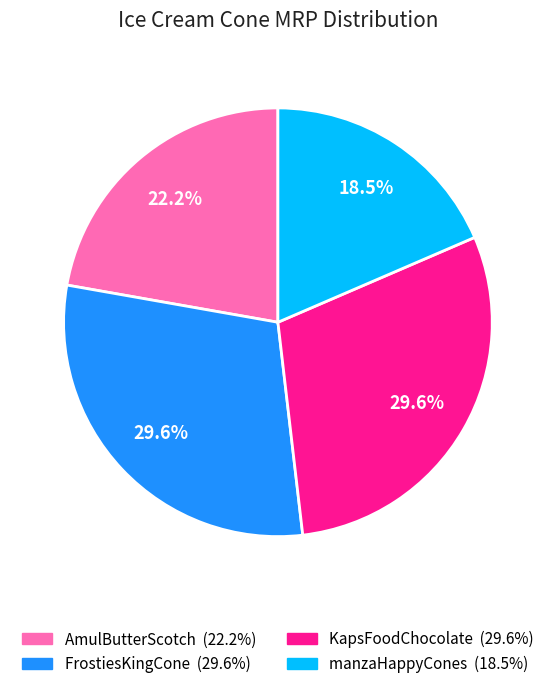

Is there any slice that represents more than half of the pie?

No